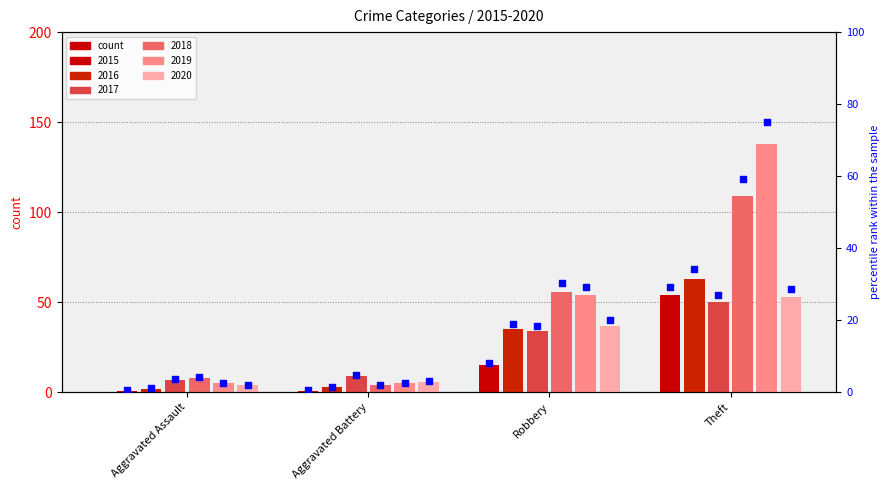

Which series contains the lowest Y value?

2015